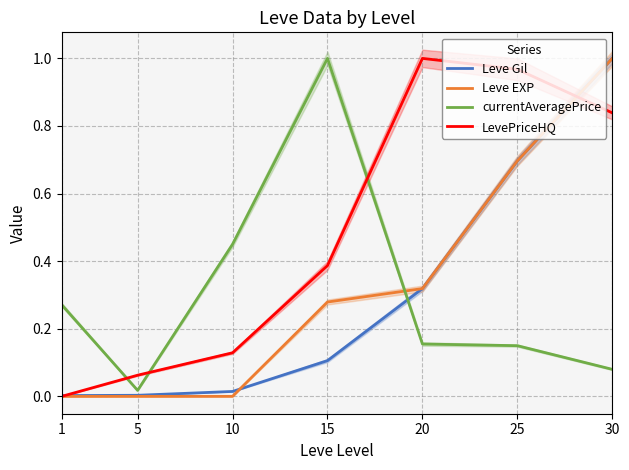

Rank the series at 5 from lowest to highest value.

Leve EXP, Leve Gil, currentAveragePrice, LevePriceHQ